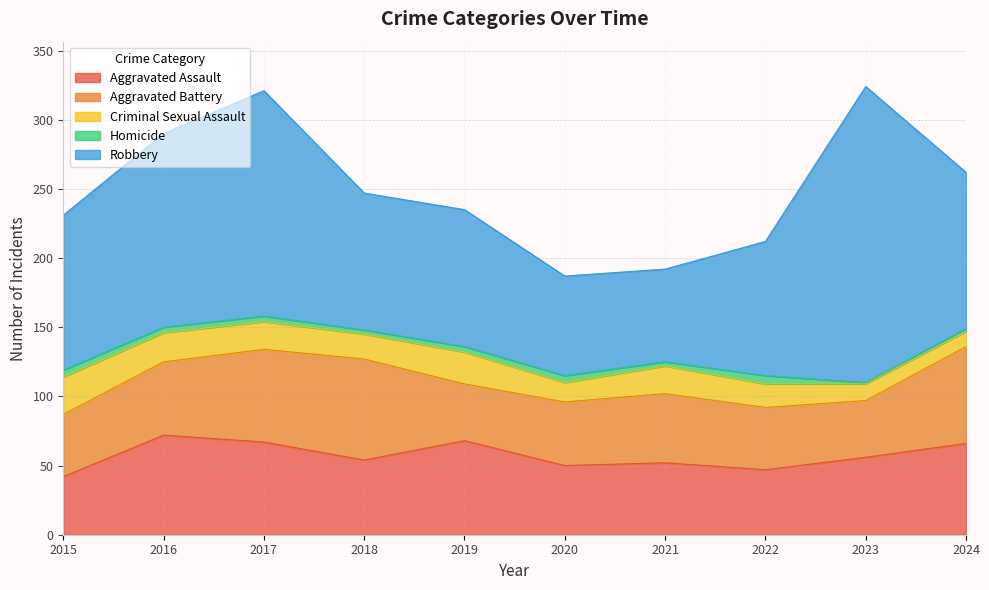

Between 2017 and 2021, which series saw the biggest shift?

Robbery